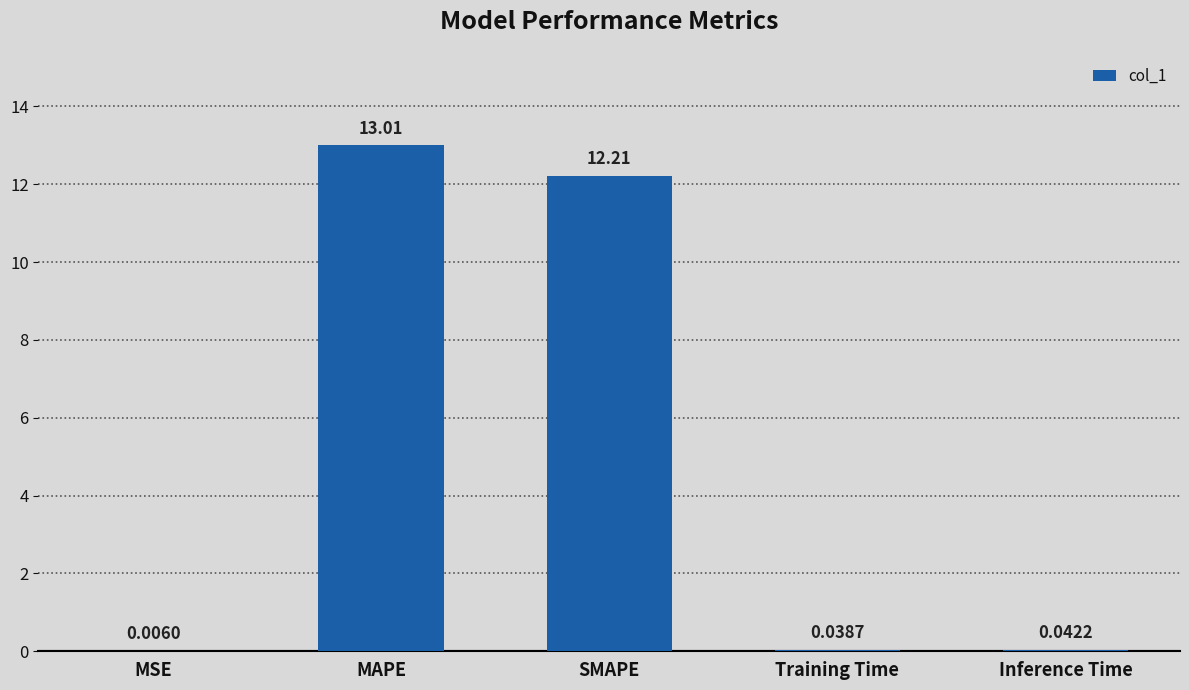

Where is the data nearest to the value 6?

Inference Time